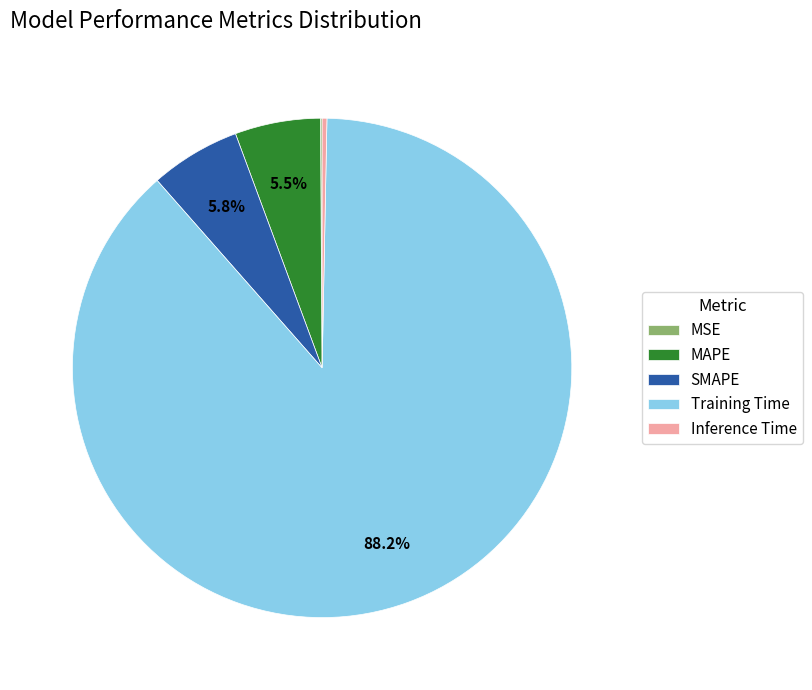

Is MAPE the majority of the pie?

No